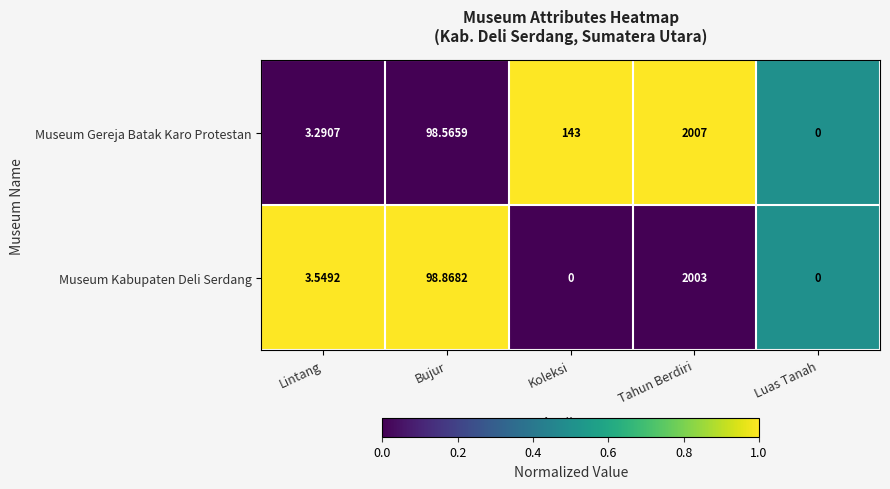

At which category does the chart reach its peak across all series?

Tahun Berdiri